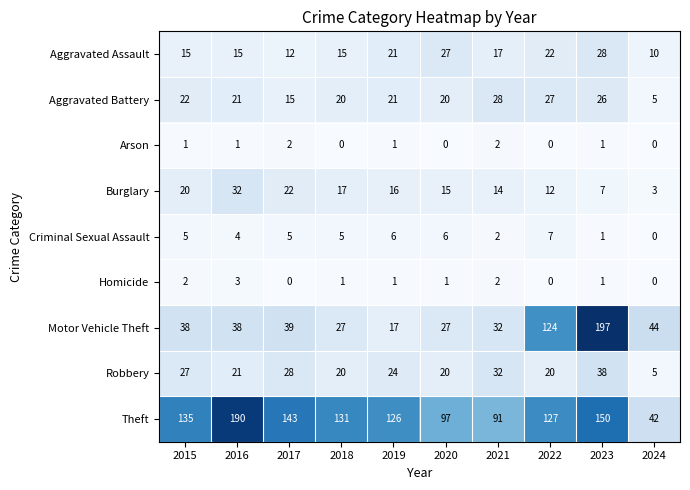

The value of Aggravated Assault at 2023 is 8. True or false?

False